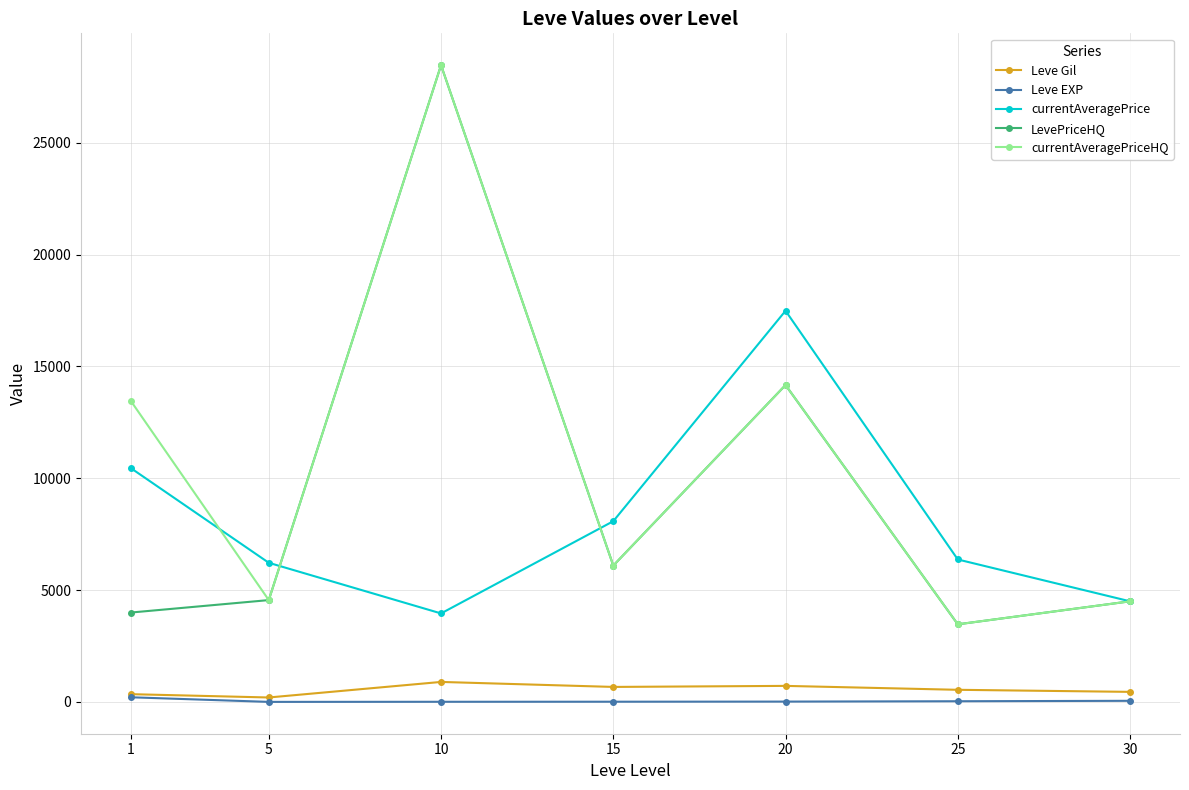

True or false: currentAveragePrice has more than 2 points higher than both neighbors.

False